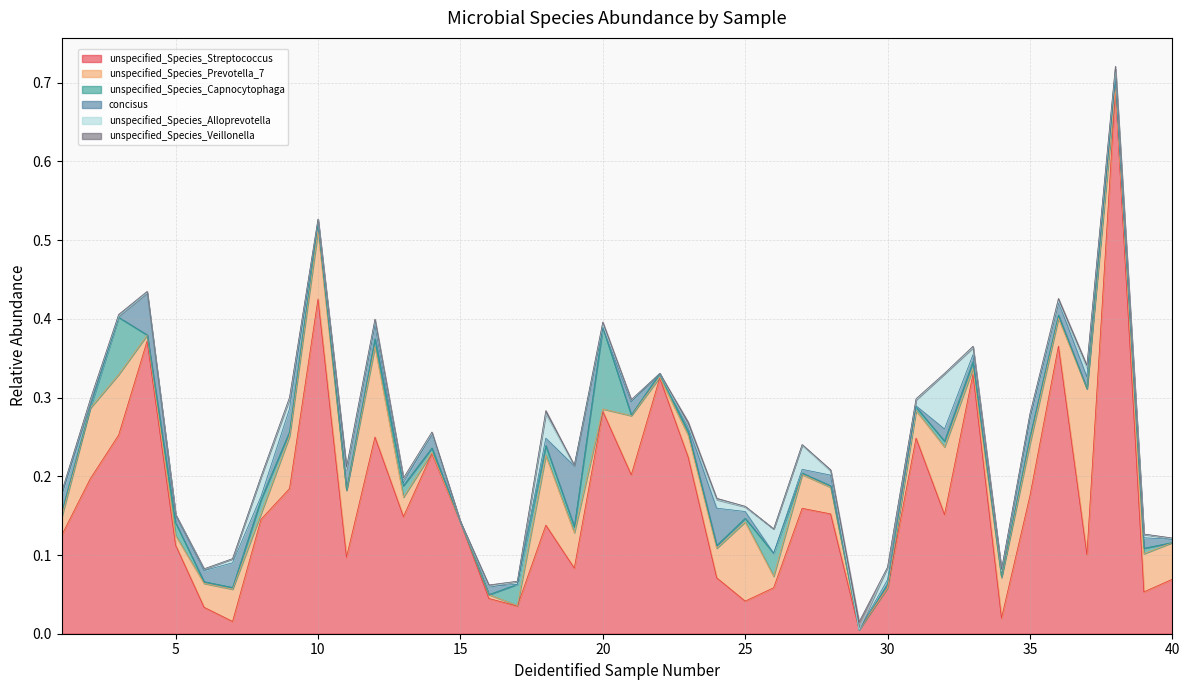

Which label corresponds to the largest value in the chart?

38